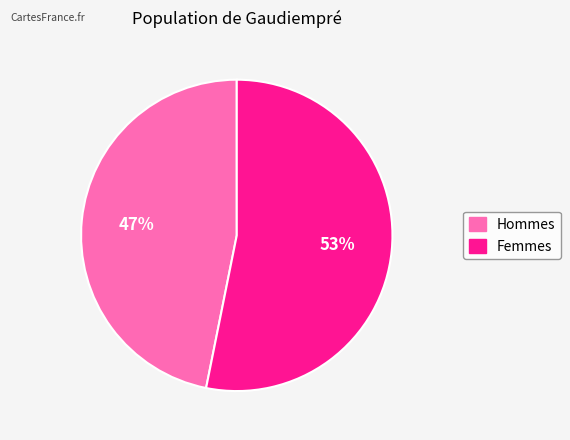

Does any single category account for the majority?

Yes